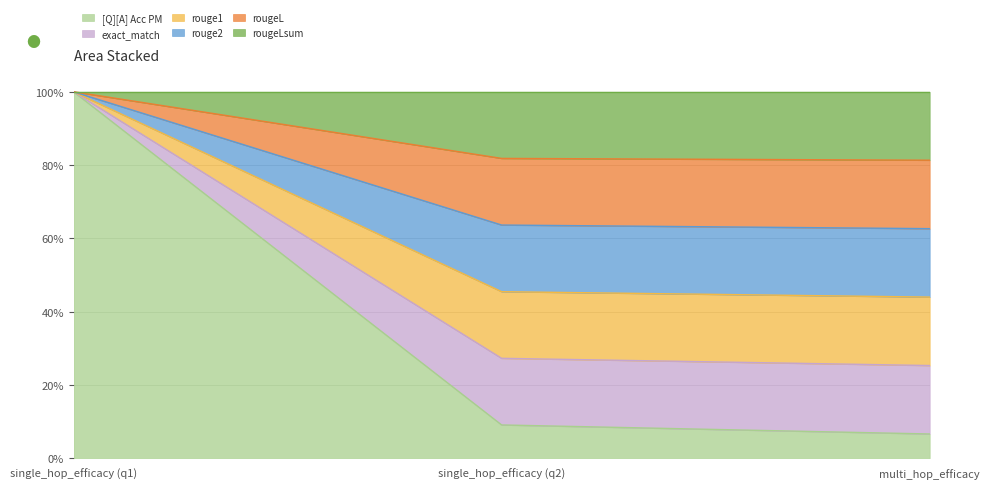

Does the chart have visible grid lines?

Yes